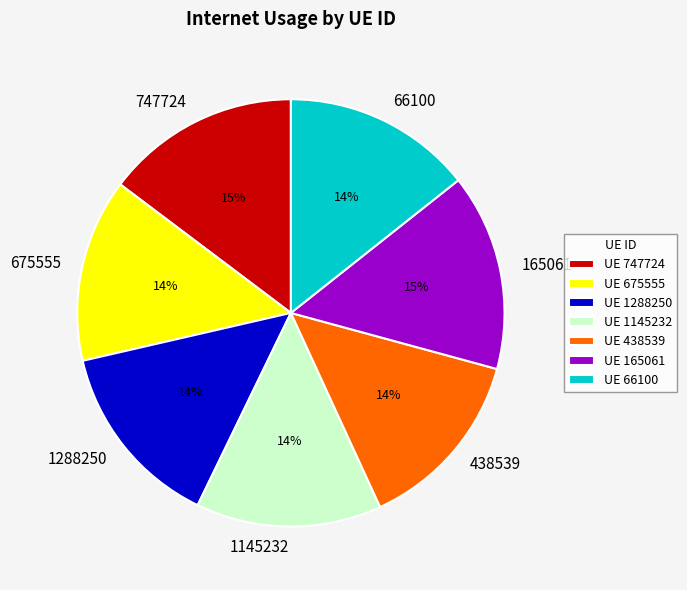

Which has a higher value, 165061 or 675555?

165061